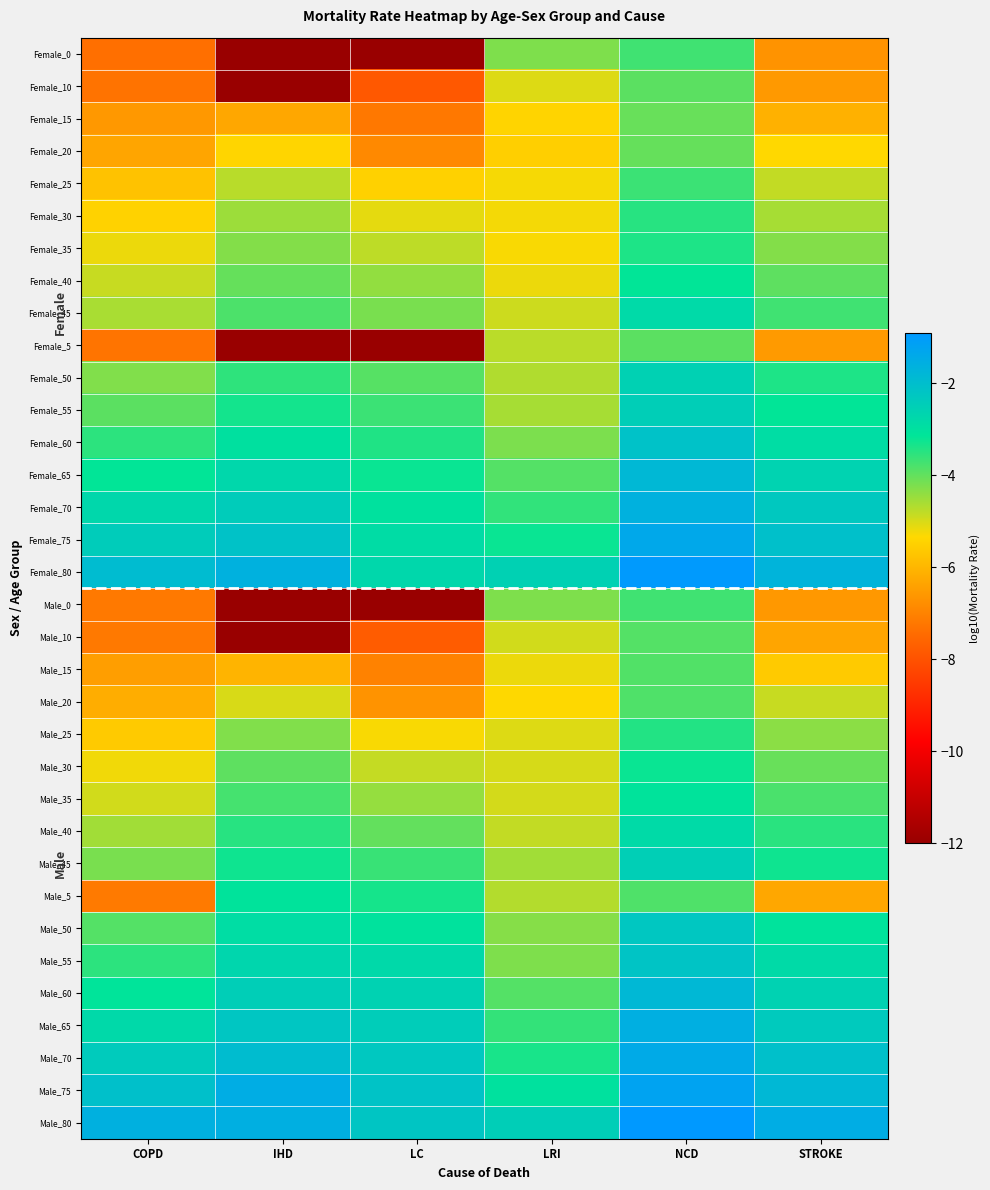

At how many categories does at least one series exceed -5?

6